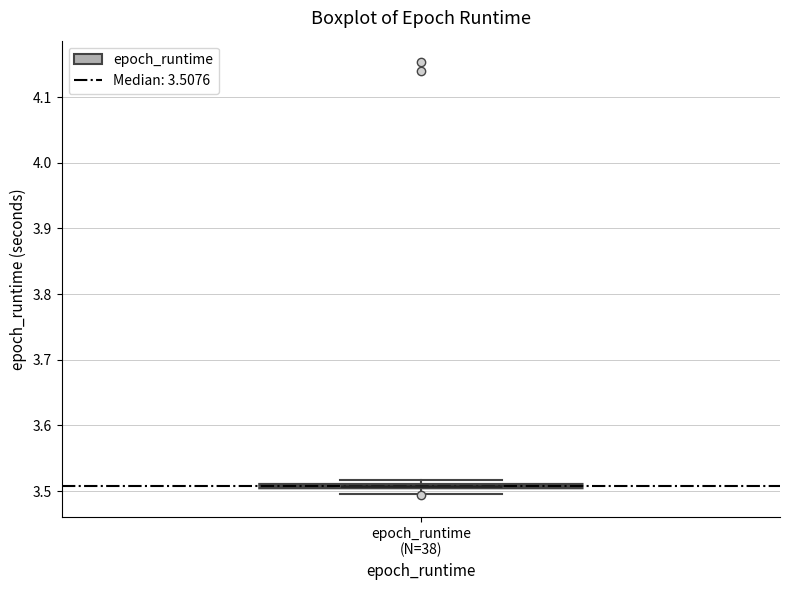

Where is the lower edge of the box for epoch_runtime (N=38) on the y-axis? The values are not printed on the chart, so give them approximately, as read against the axis.

3.50